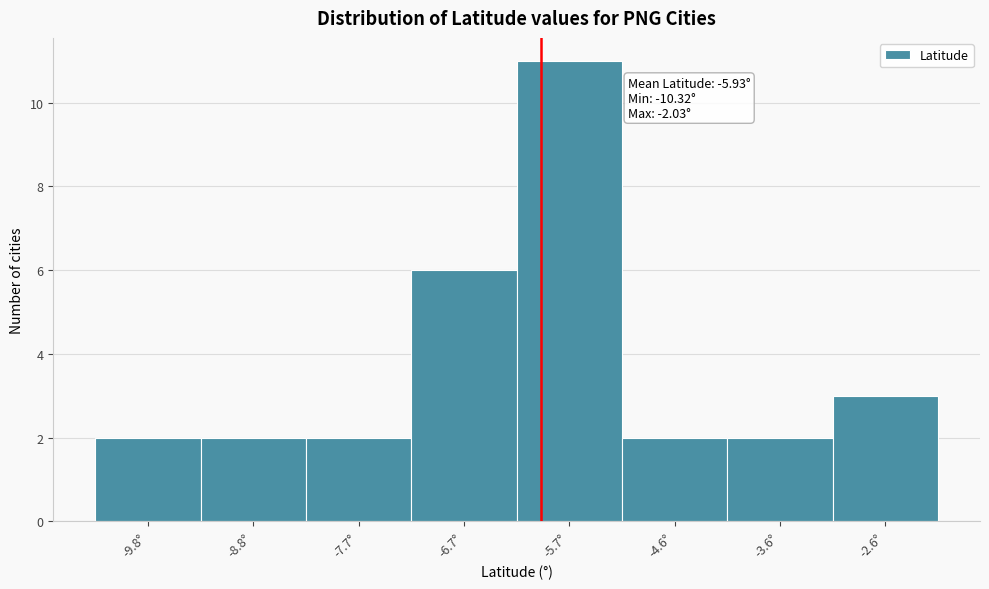

Which range on the x-axis has the tallest bar?

-6.2 to -5.2